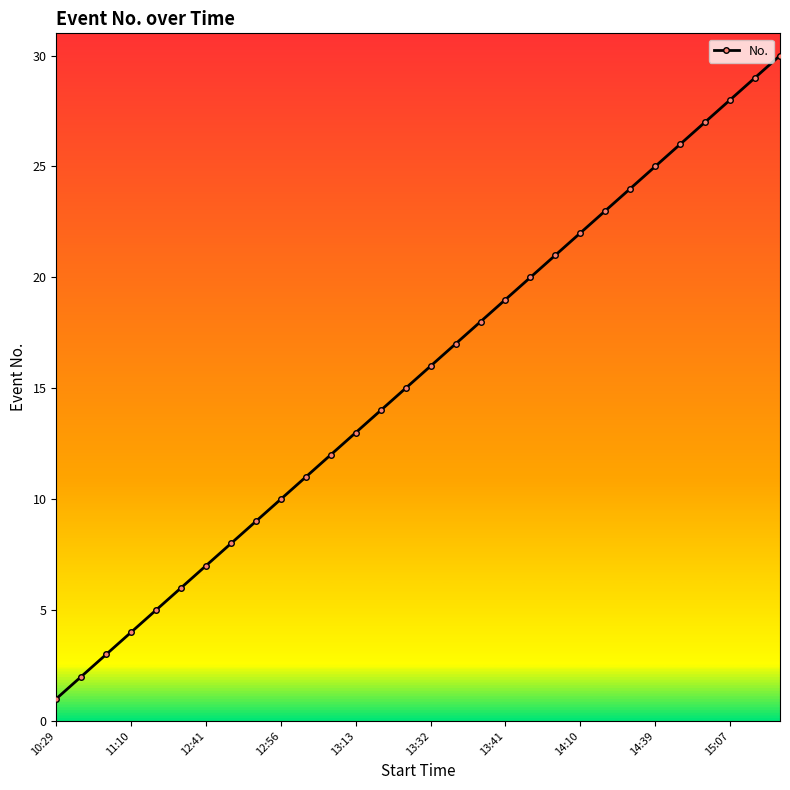

What is the difference between the maximum and minimum values?

29